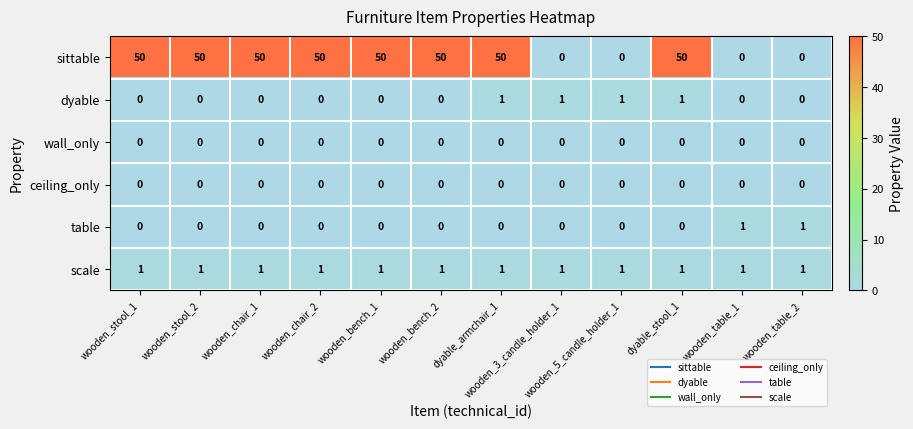

How many series are shown in this chart?

6